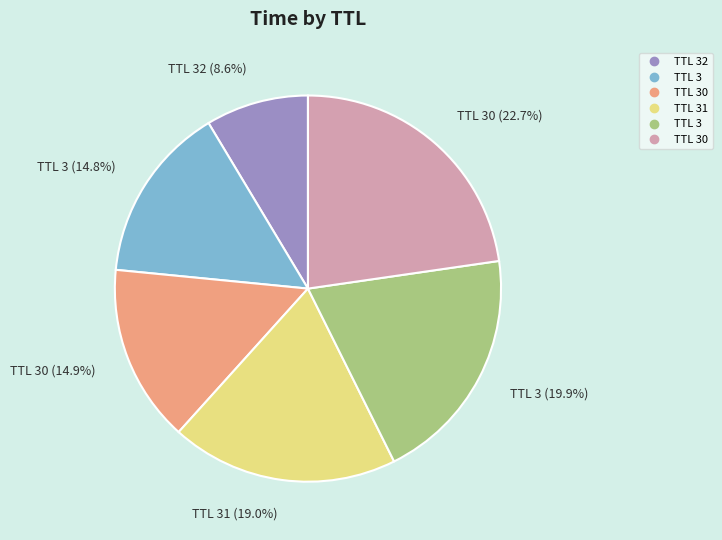

Is there any slice that represents more than half of the pie?

No